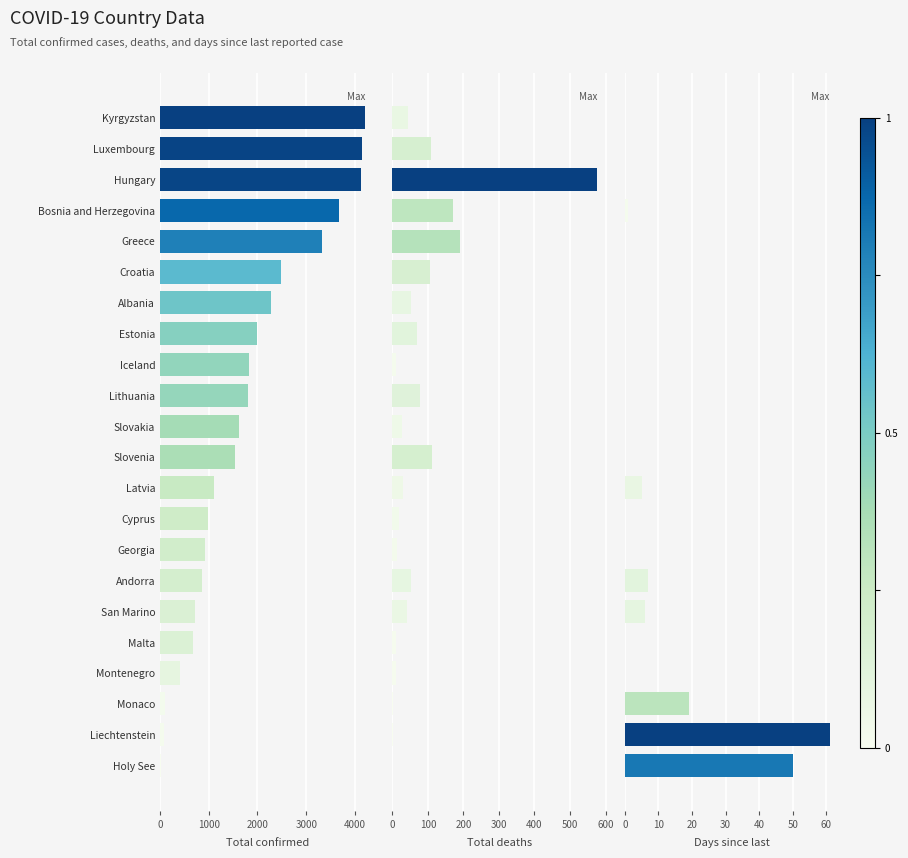

How many groups of bars are there?

22